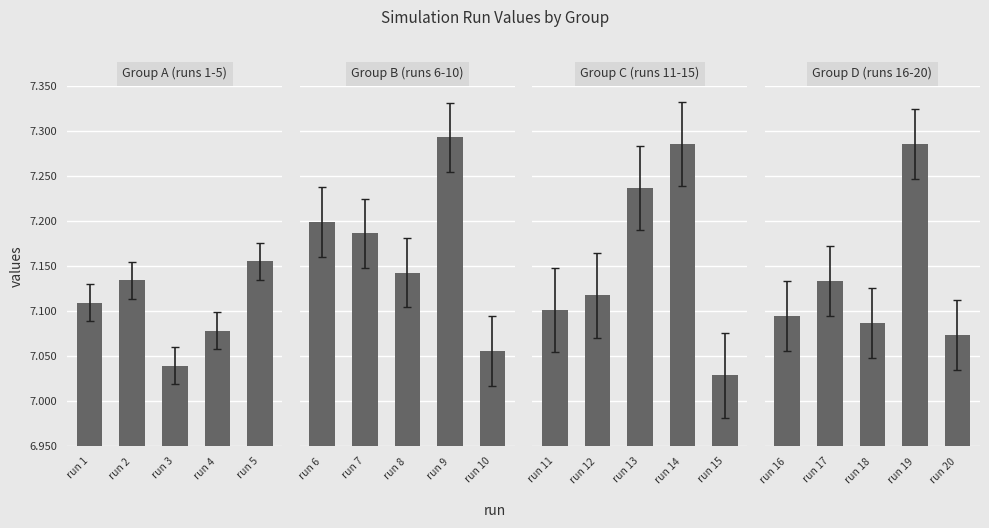

What are all the series names shown in the legend?

Group A (runs 1-5), Group B (runs 6-10), Group C (runs 11-15), Group D (runs 16-20)